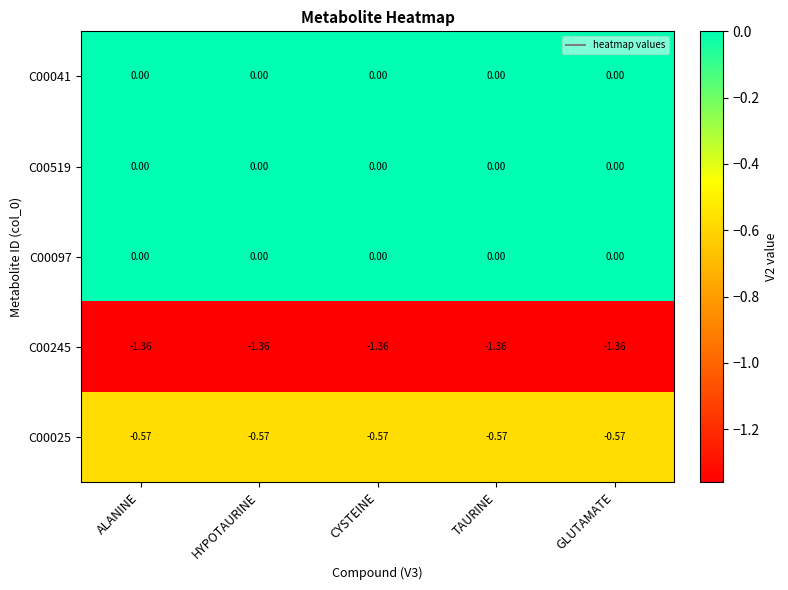

Is the value of C00245 at CYSTEINE greater than the value of C00097 at CYSTEINE?

No